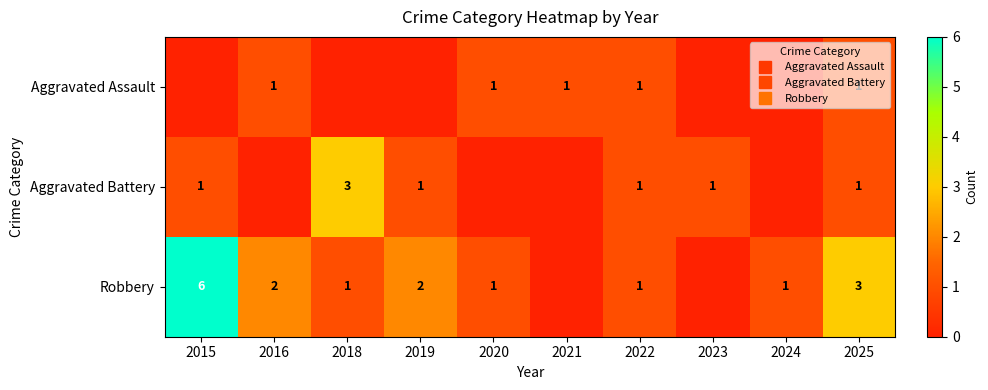

What is the total value across all series at 2023?

1